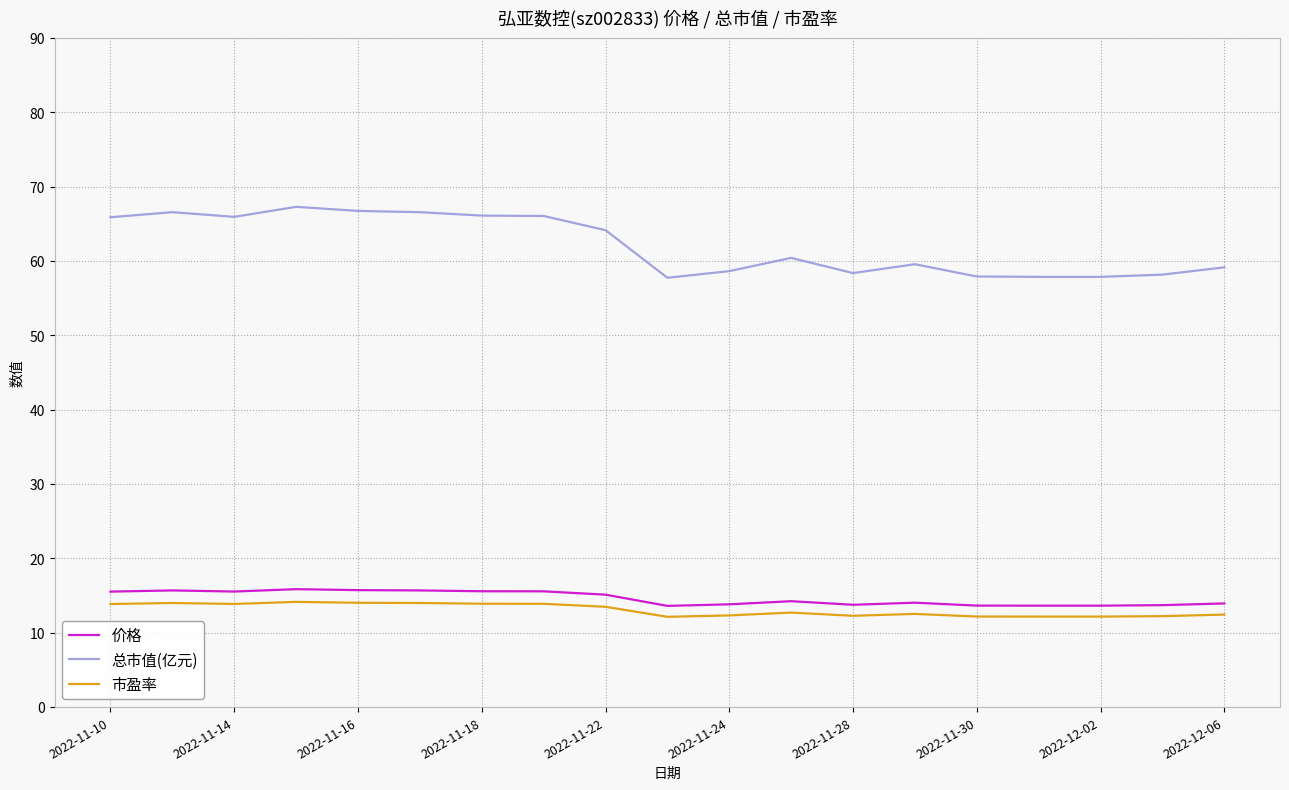

What is the difference between the maximum and minimum values in the 总市值(亿元) series?

9.5